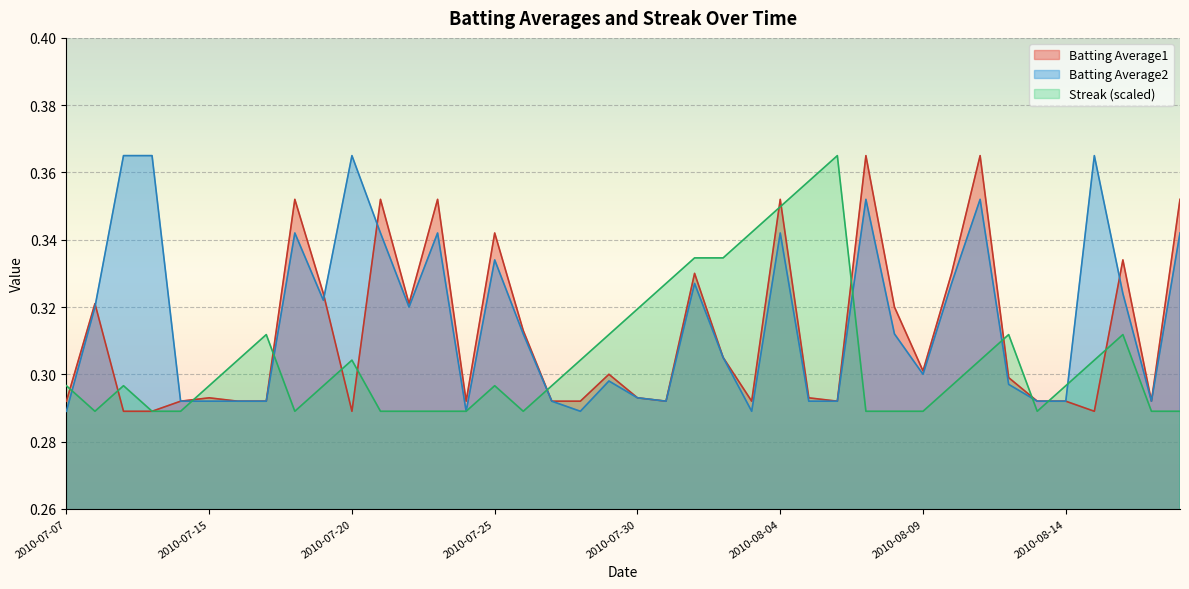

Is it true that Batting Average2 equals 0.3 at 2010-07-30?

True